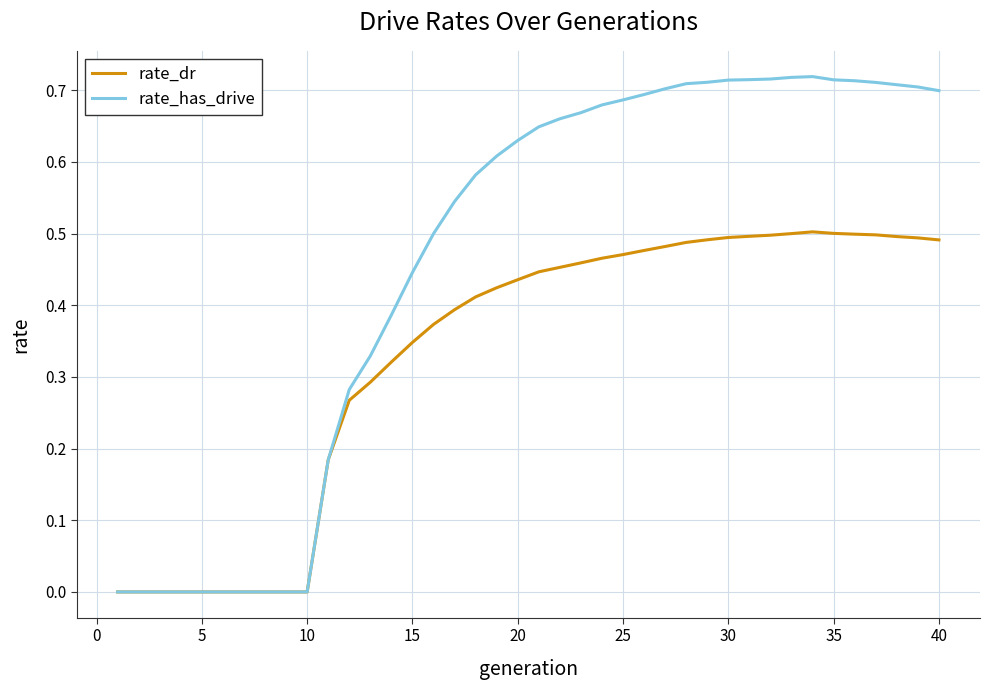

Rank the series by their maximum value, from highest to lowest.

rate_has_drive, rate_dr